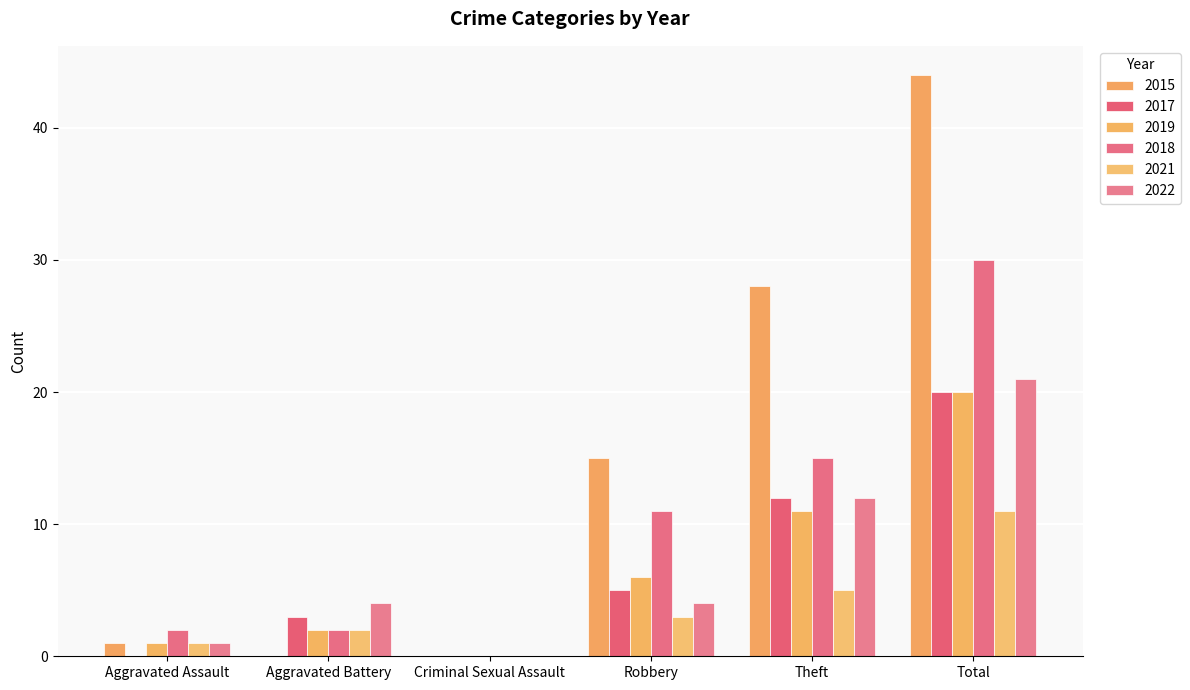

Count the number of data series in this chart.

6